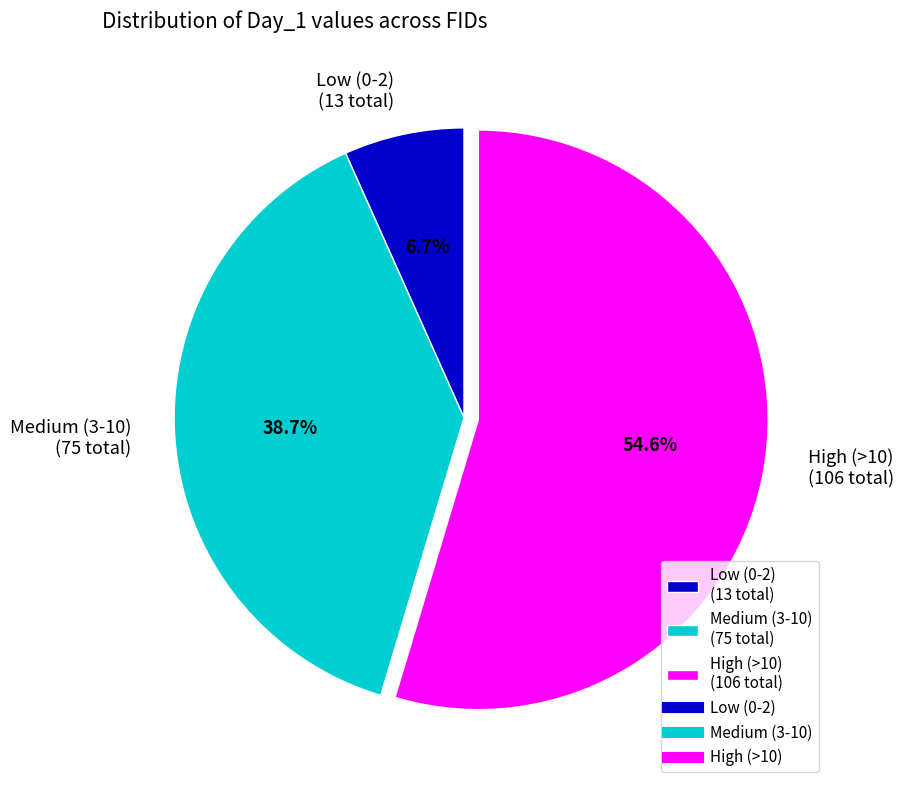

Which slice is the smallest?

Low (0-2) (13 total)